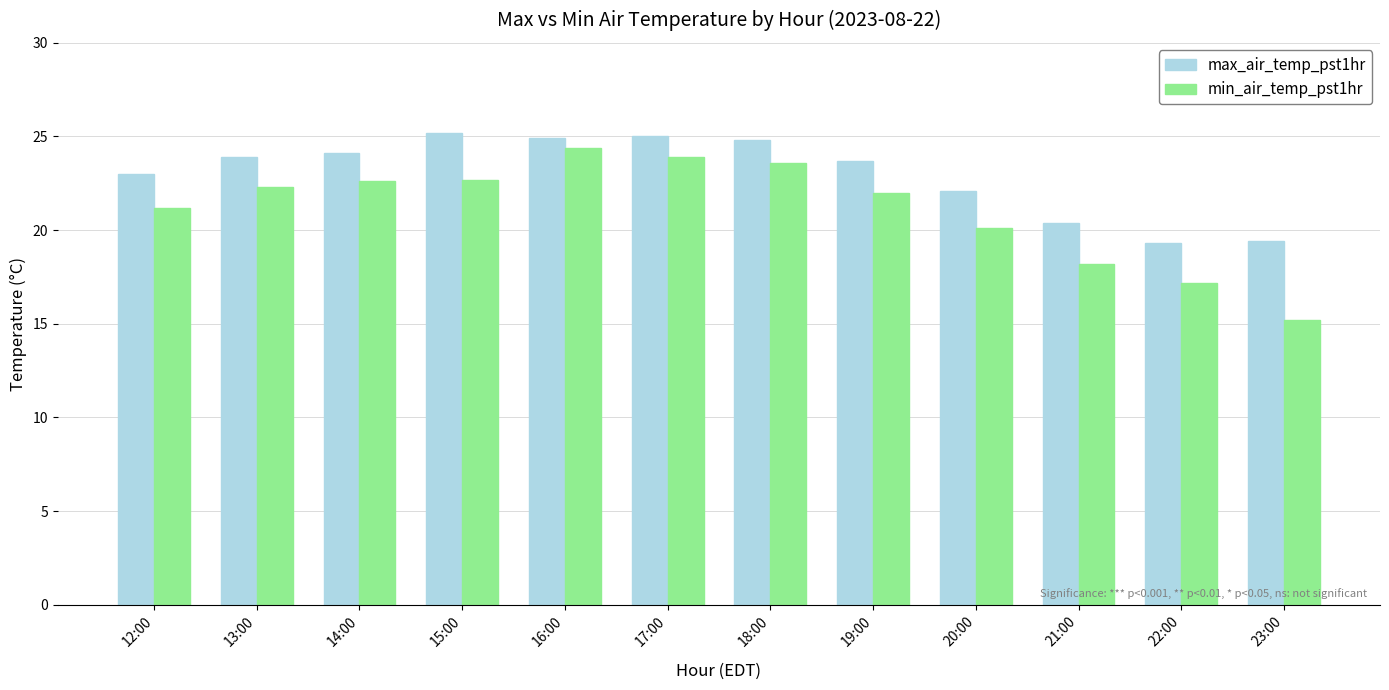

How many bars are there in each group?

2